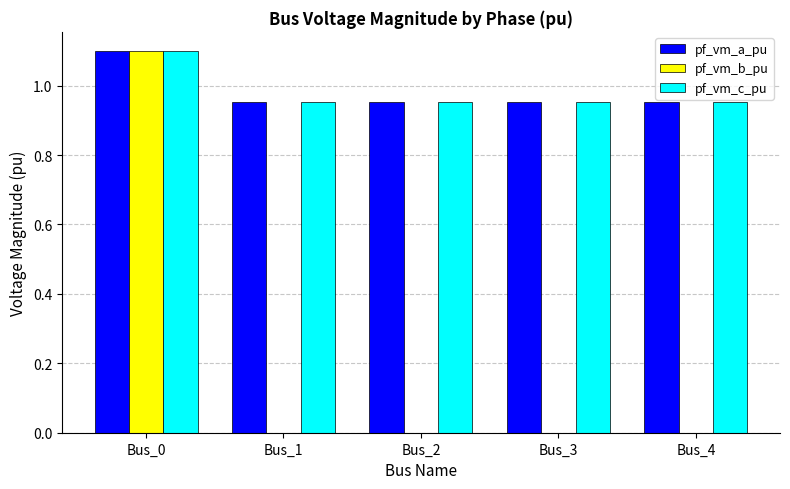

Between Bus_0 and Bus_3, which series saw the biggest shift?

pf_vm_b_pu